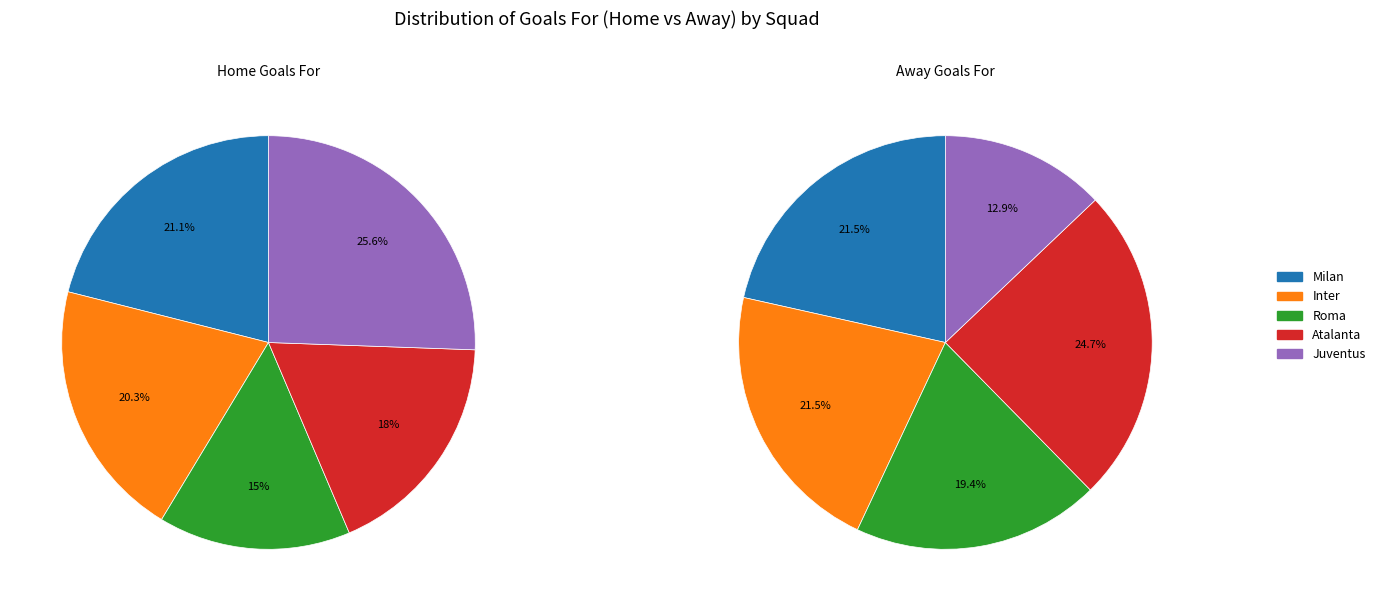

To the nearest percent, what is the difference between the largest and smallest slice percentages?

12%